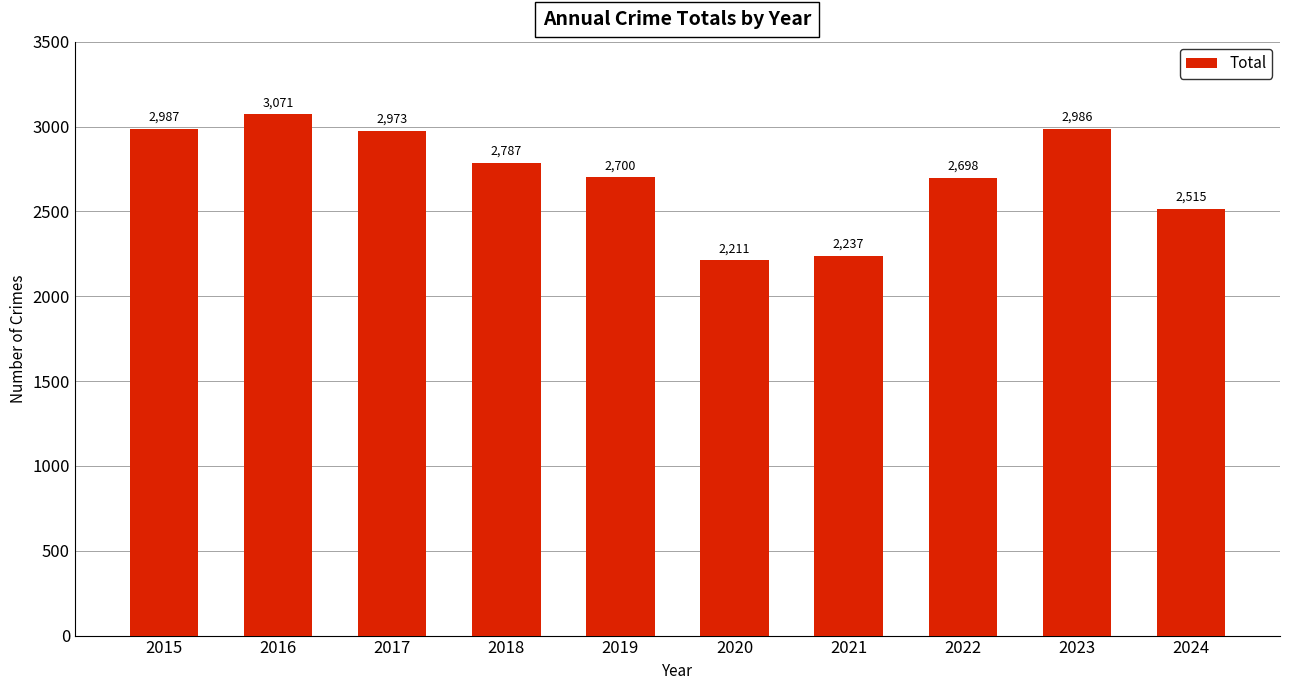

Which category has the highest value across all series?

2016